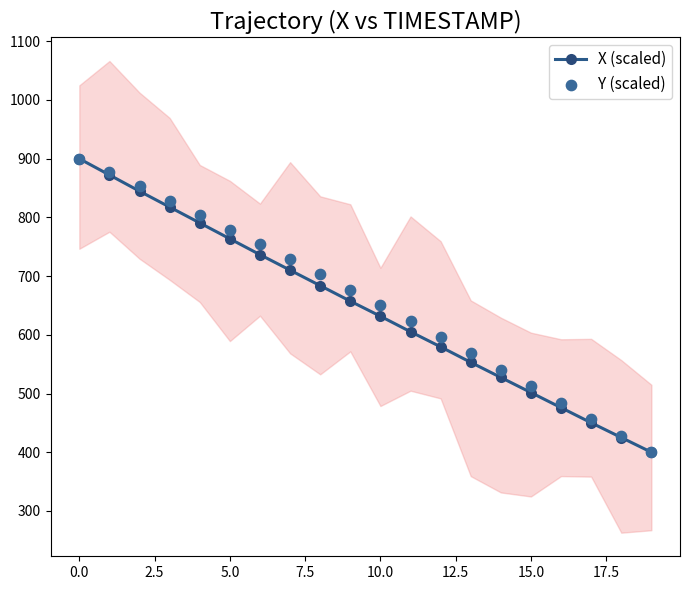

Which series has the largest total across all categories?

Y (scaled)